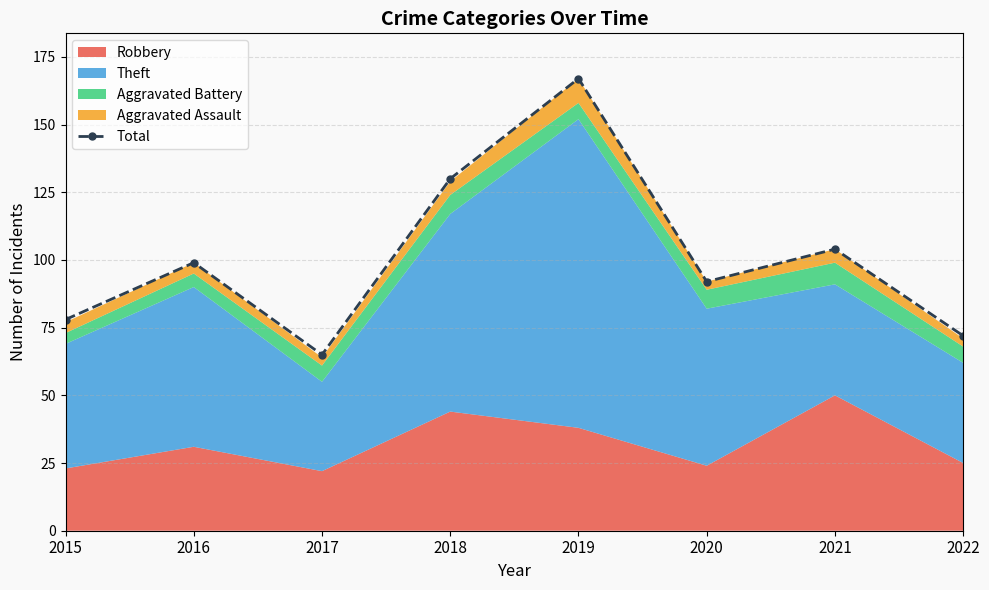

What value does the data have at 2018?

130